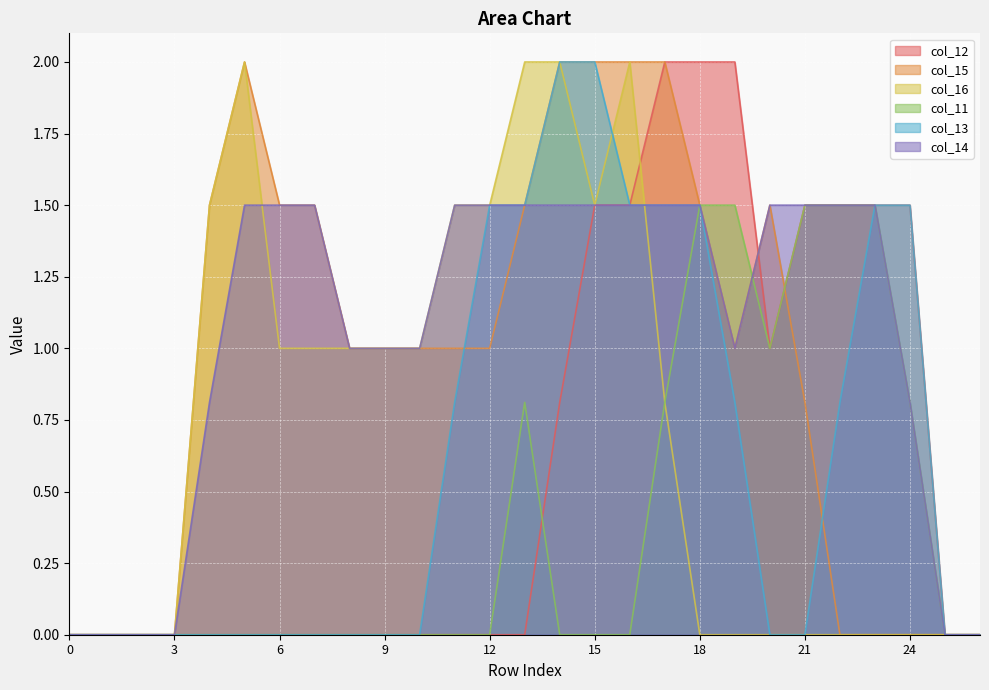

Which series has the widest spread of values?

col_12